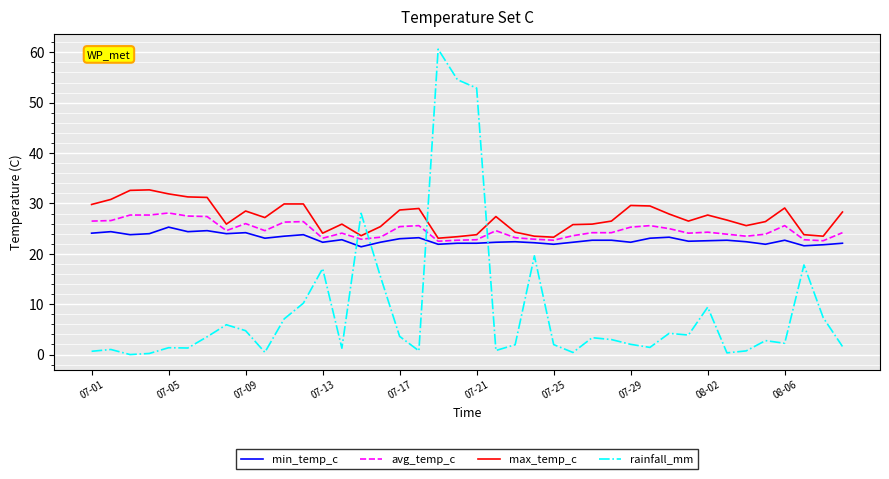

Which series has the widest spread of values?

rainfall_mm